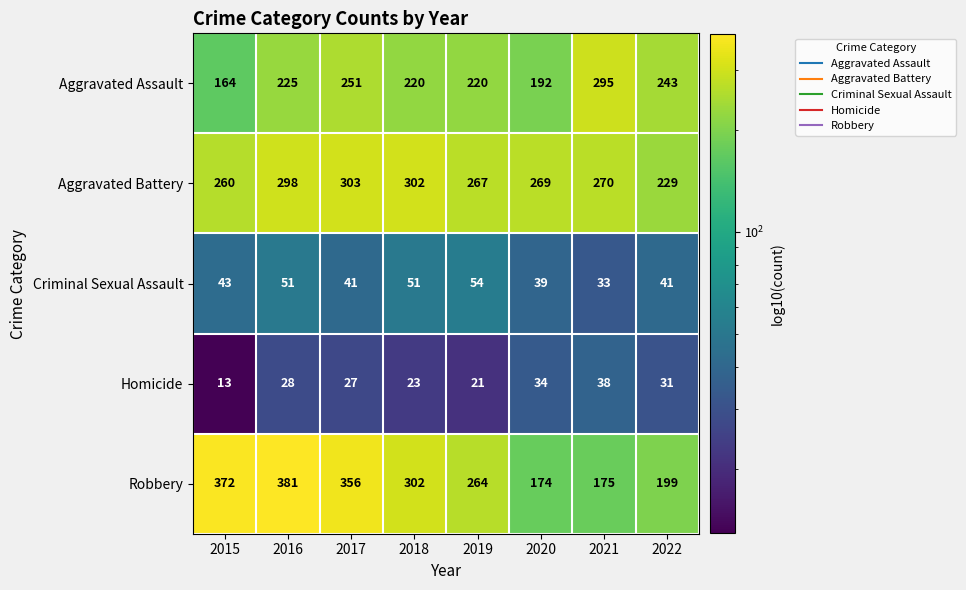

List the series in order of their peak value, lowest first.

Homicide, Criminal Sexual Assault, Aggravated Assault, Aggravated Battery, Robbery